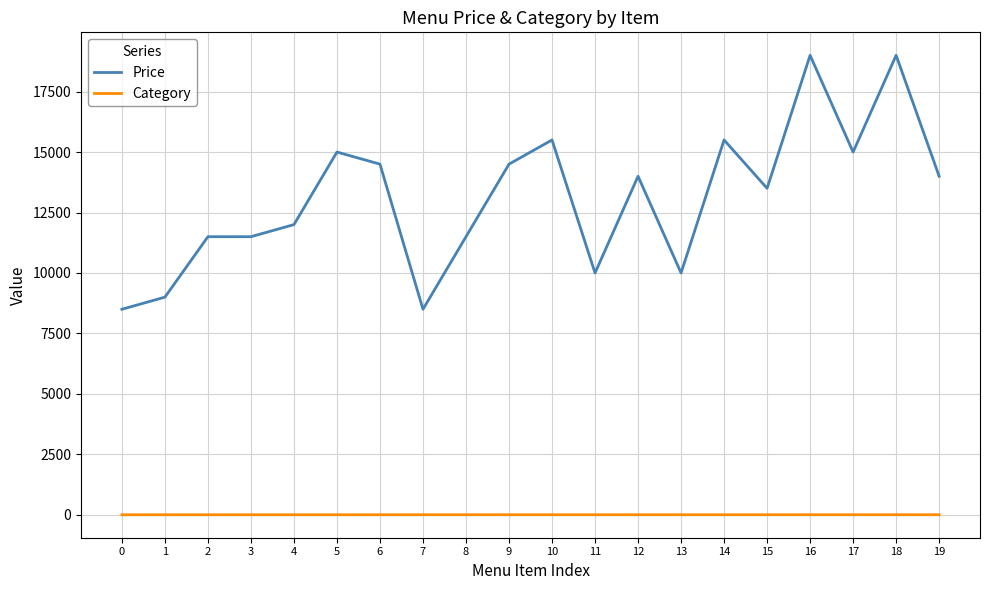

Rank the series at 0 from lowest to highest value.

Category, Price